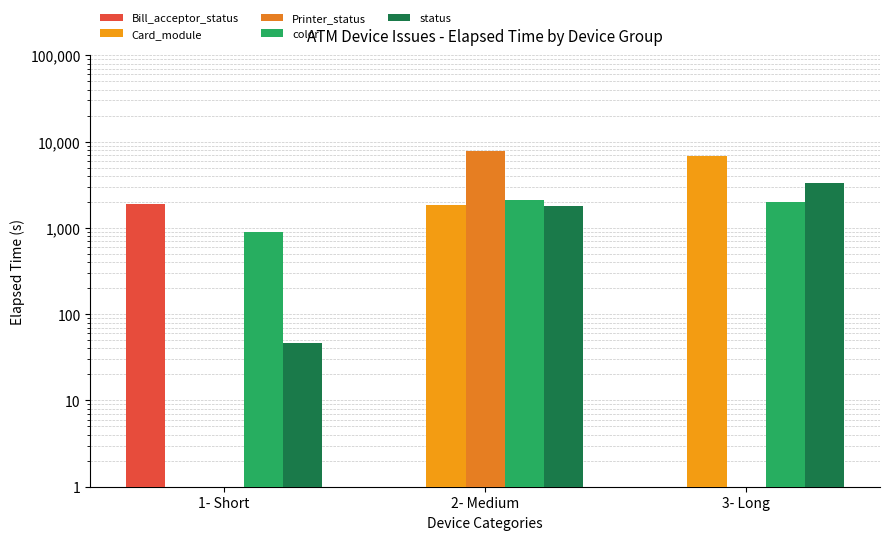

Is it true that color equals 1145 at 2- Medium?

False